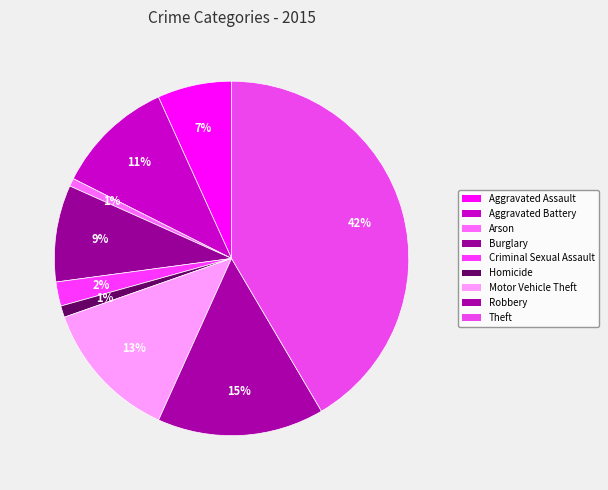

Between Aggravated Assault and Robbery, which is larger?

Robbery